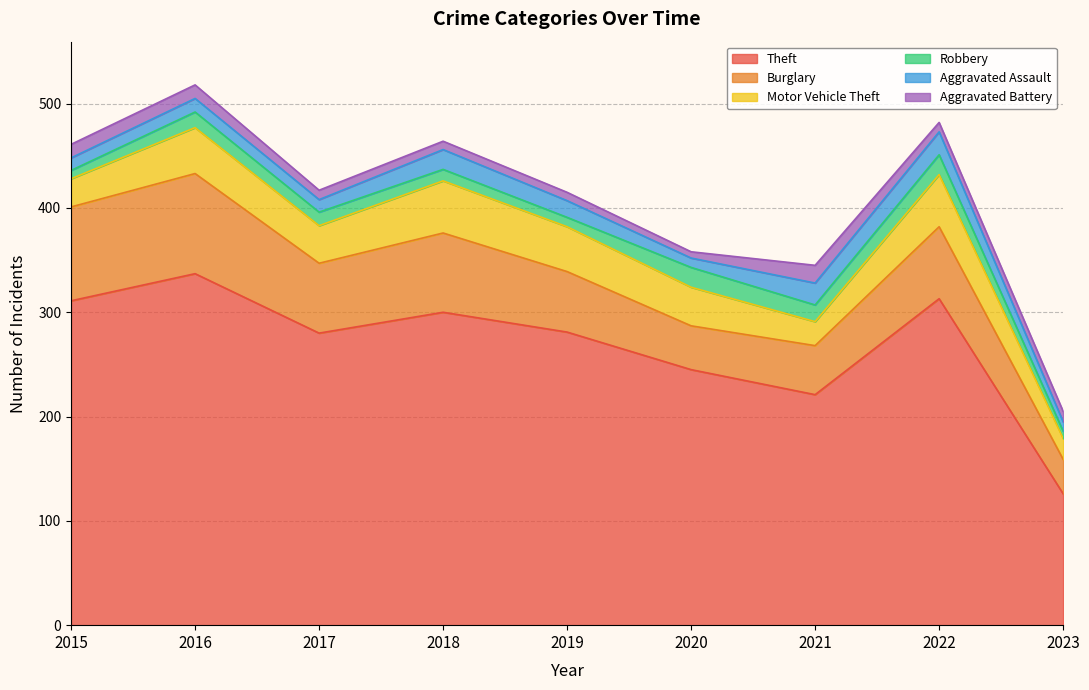

How many data points in Burglary are above 67?

4